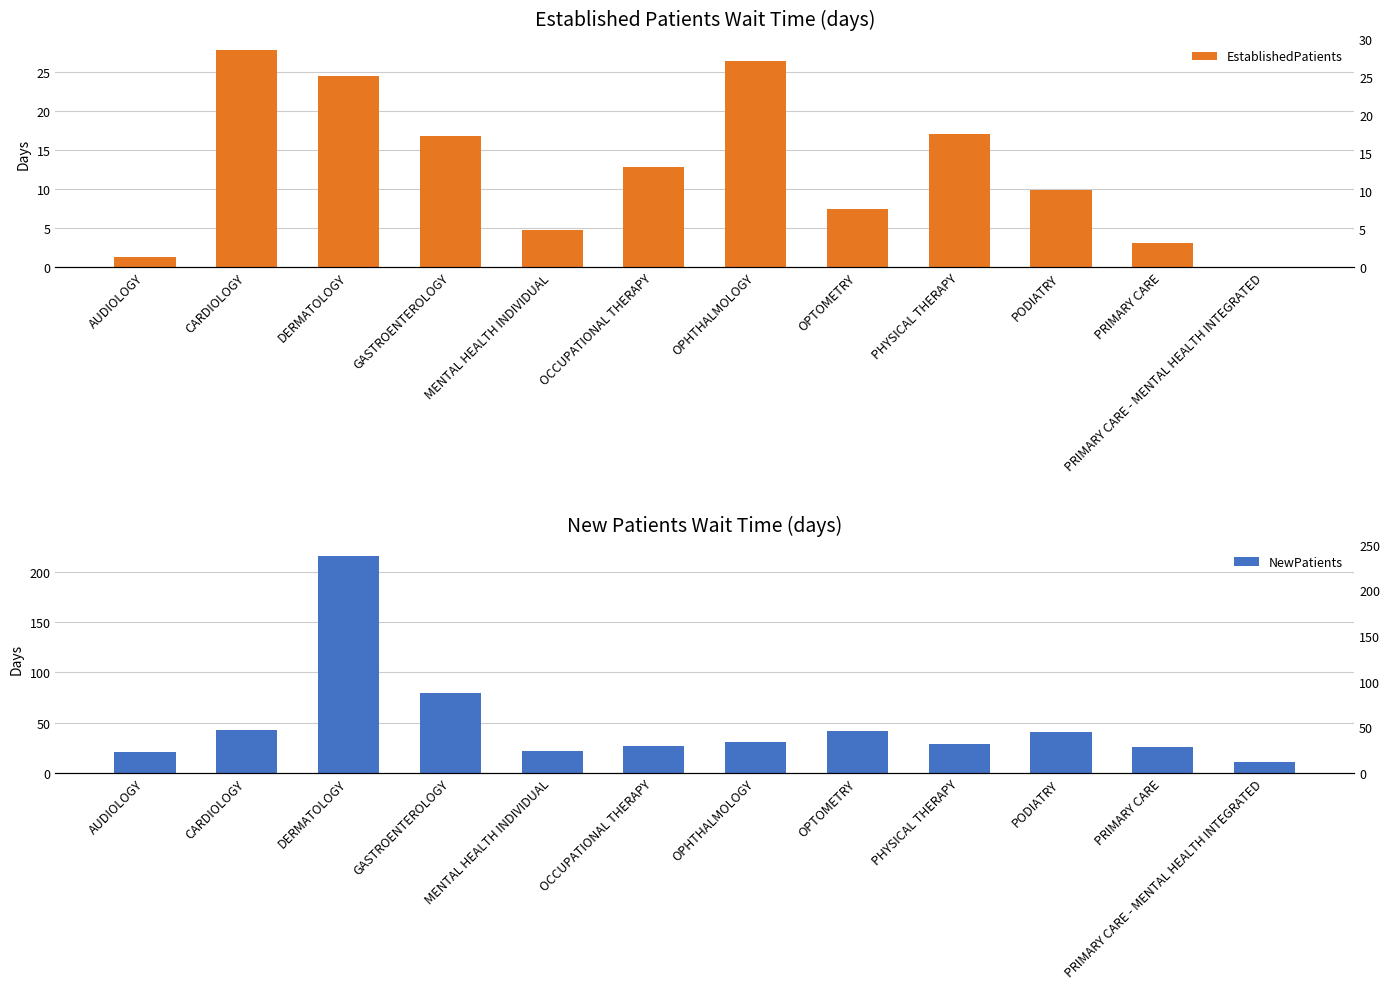

Reading right to left, what are all the values shown in this chart?

EstablishedPatients: 0.0	3.1	9.8	17.0	7.4	26.4	12.8	4.7	16.8	24.5	27.8	1.3
NewPatients: 11.0	26.1	40.7	28.9	41.7	30.5	27.0	21.4	79.6	216.1	42.8	20.6